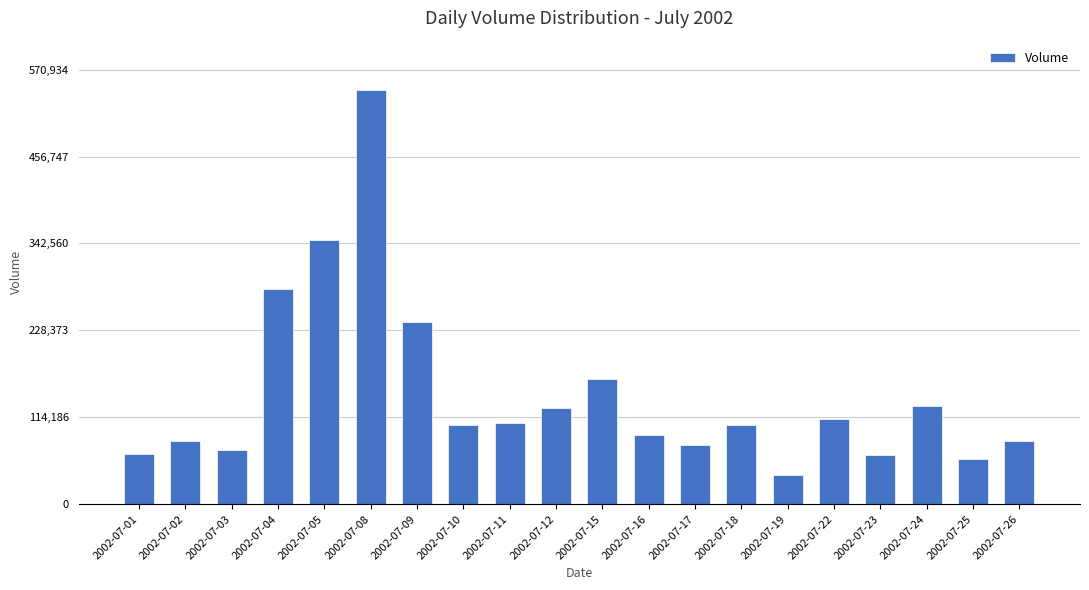

What is the maximum value shown in the chart?

543747